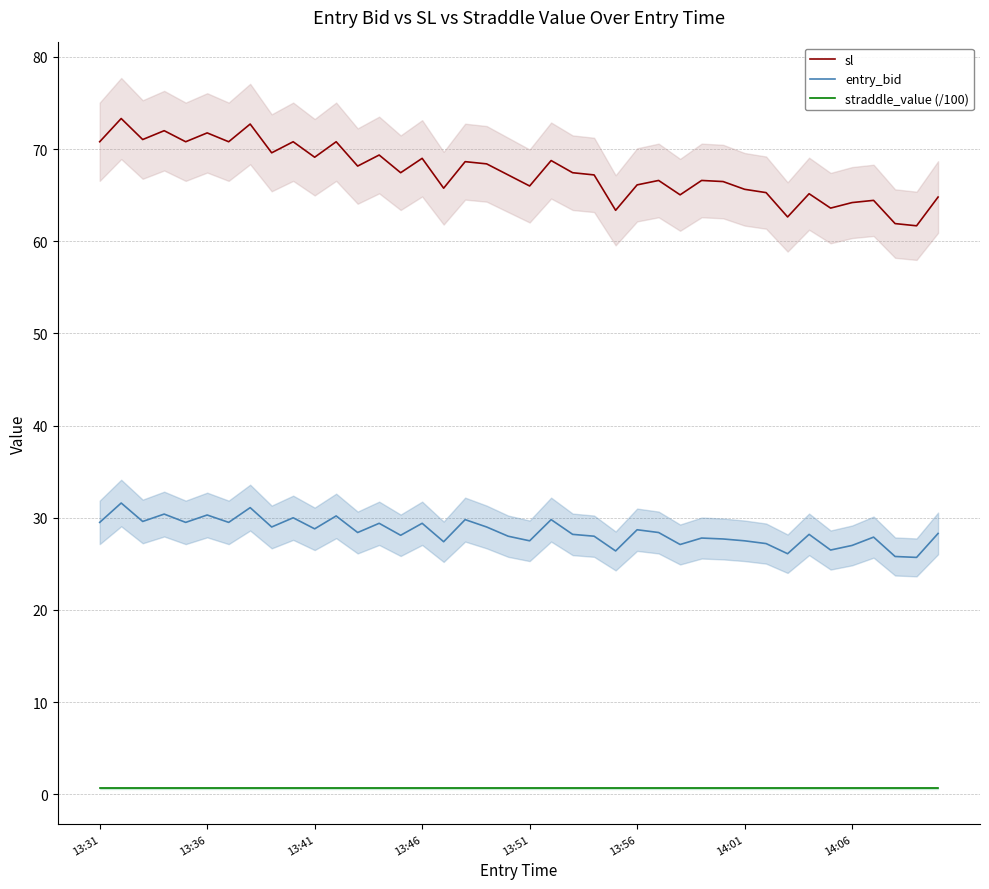

What is the maximum value shown in the chart?

73.3